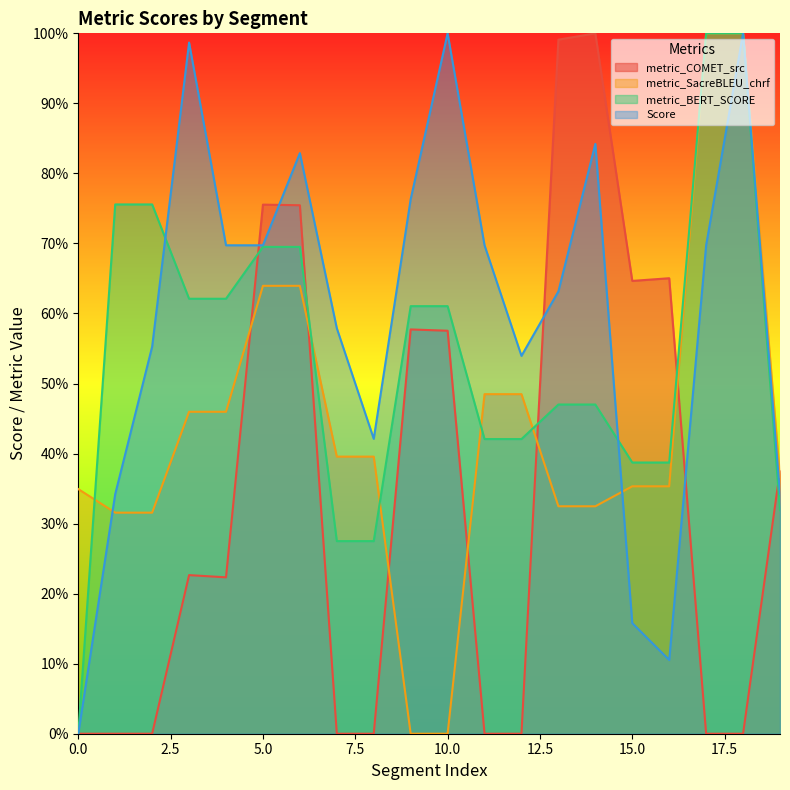

Reading left to right, transcribe all the data shown in this chart.

metric_COMET_src: 0=0.0	1=0.0	2=0.0	3=0.2	4=0.2	5=0.8	6=0.8	7=0.0	8=0.0	9=0.6	10=0.6	11=0.0	12=0.0	13=1.0	14=1.0	15=0.6	16=0.7	17=0.0	18=0.0	19=0.4
metric_SacreBLEU_chrf: 0=0.3	1=0.3	2=0.3	3=0.5	4=0.5	5=0.6	6=0.6	7=0.4	8=0.4	9=0.0	10=0.0	11=0.5	12=0.5	13=0.3	14=0.3	15=0.4	16=0.4	17=1.0	18=1.0	19=0.4
metric_BERT_SCORE: 0=0.0	1=0.8	2=0.8	3=0.6	4=0.6	5=0.7	6=0.7	7=0.3	8=0.3	9=0.6	10=0.6	11=0.4	12=0.4	13=0.5	14=0.5	15=0.4	16=0.4	17=1.0	18=1.0	19=0.3
Score: 0=0.0	1=0.3	2=0.6	3=1.0	4=0.7	5=0.7	6=0.8	7=0.6	8=0.4	9=0.8	10=1.0	11=0.7	12=0.5	13=0.6	14=0.8	15=0.2	16=0.1	17=0.7	18=1.0	19=0.3